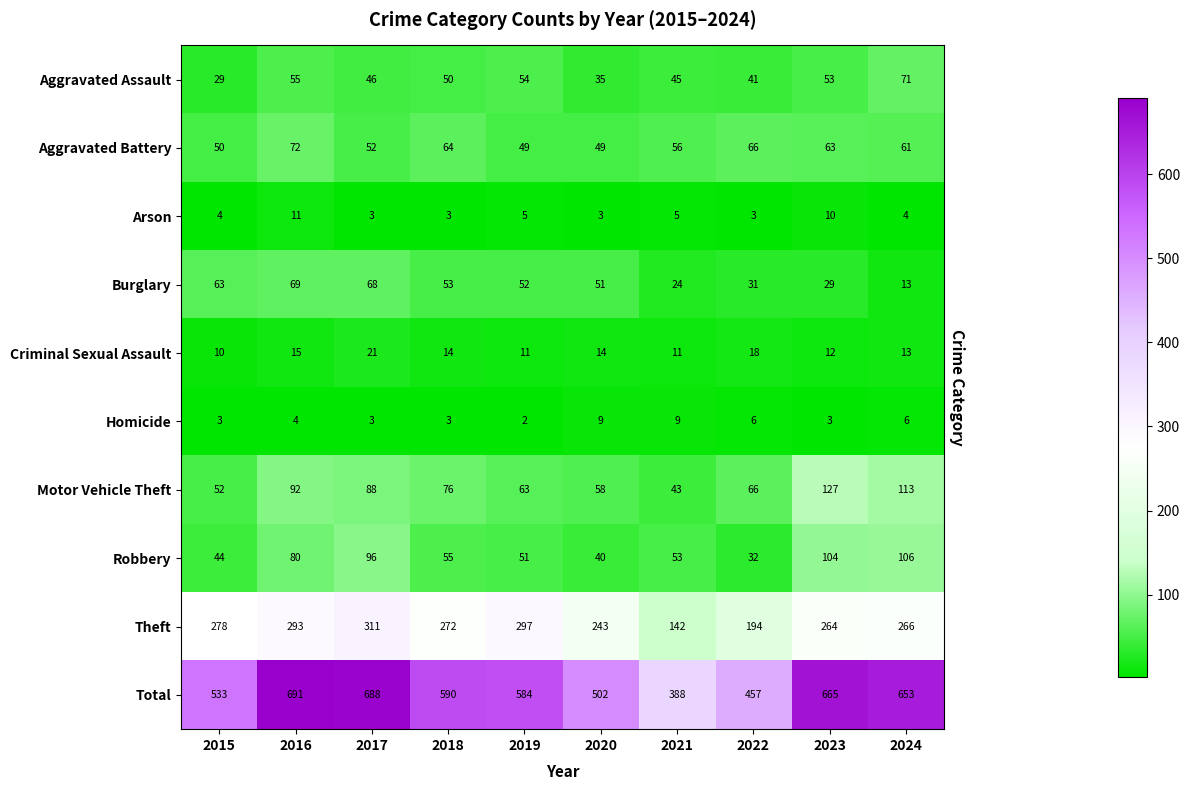

What is the average value of the Aggravated Assault series?

48